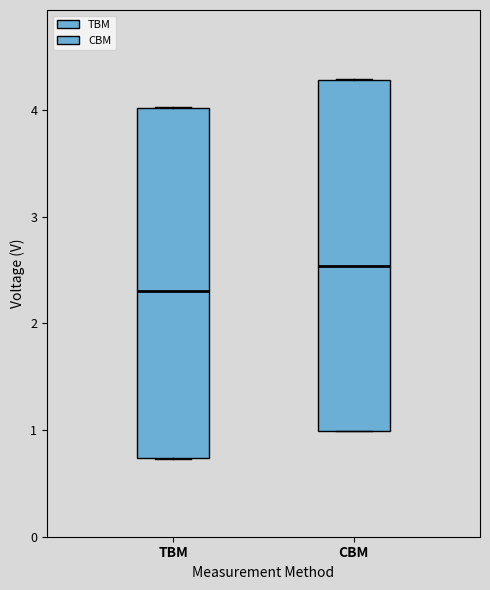

Reading left to right, read every box against the y-axis: the position of its median line, the range the box covers, and the ends of its whiskers. The values are not printed on the chart, so give them approximately, as read against the axis.

TBM: median 2.3, box 0.7 to 4.0, whiskers 0.7 to 4.0
CBM: median 2.5, box 1.0 to 4.3, whiskers 1.0 to 4.3